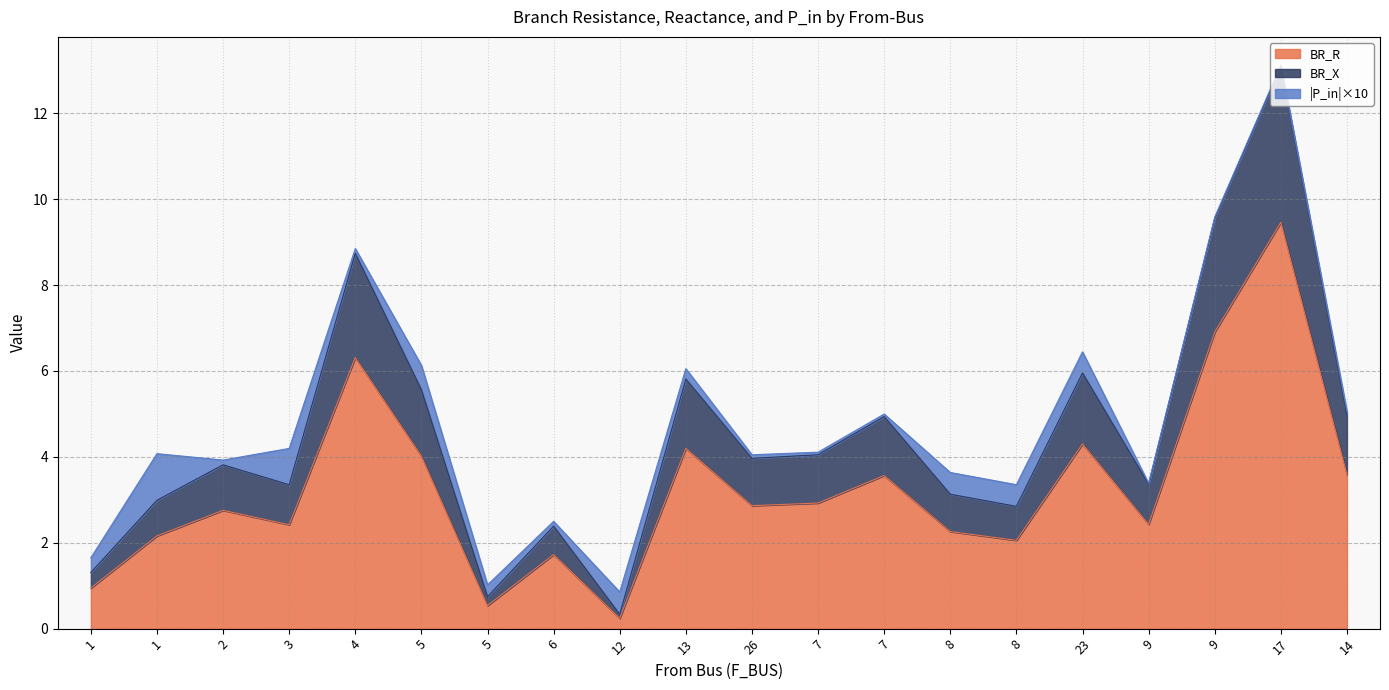

True or false: BR_R and BR_X cross at least once.

False